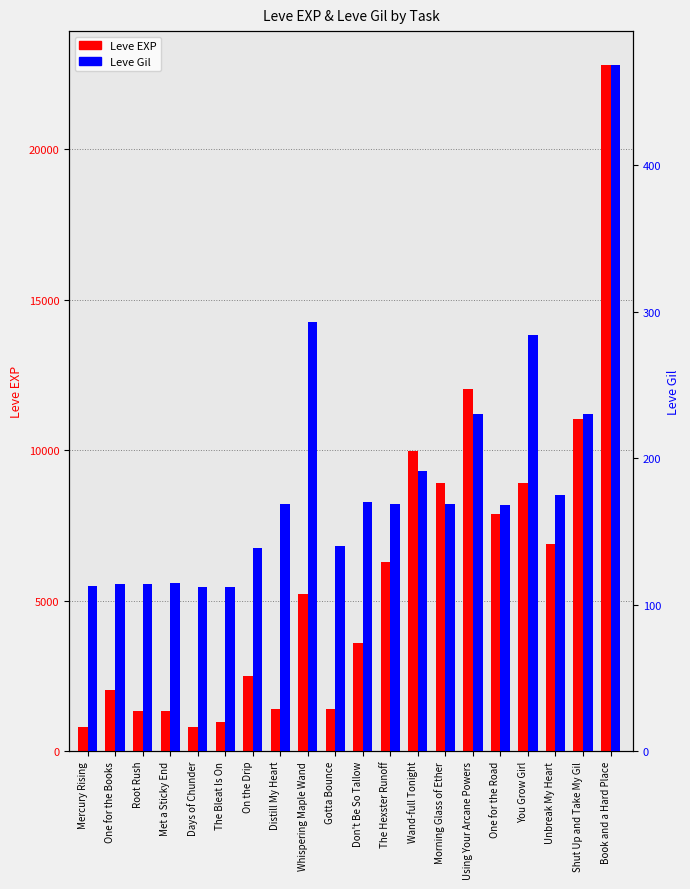

What is the label of the 1st bar from the right?

Book and a Hard Place